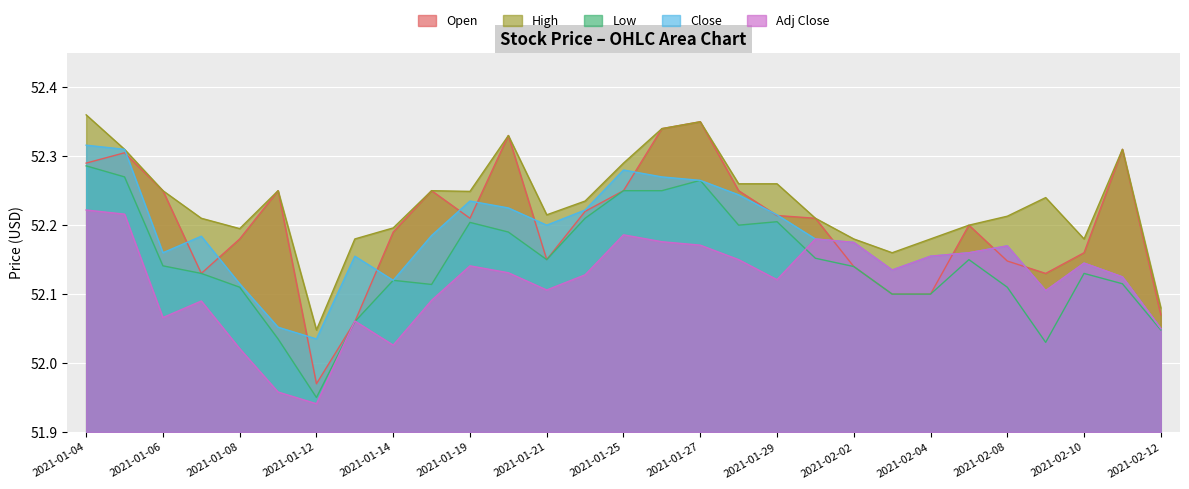

At which label is Adj Close closest to 52?

2021-01-08